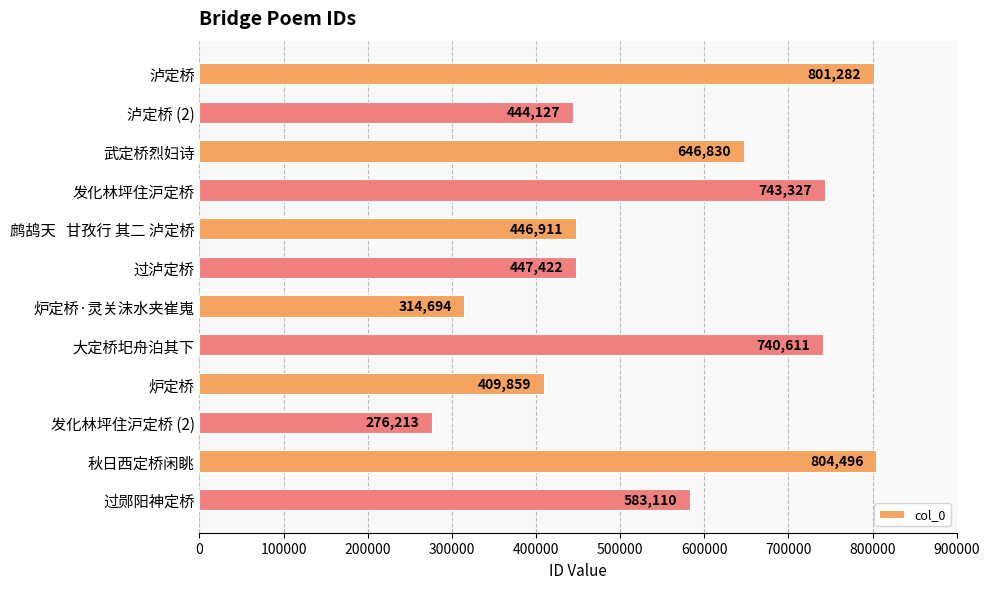

Does the chart contain stacked bars?

No